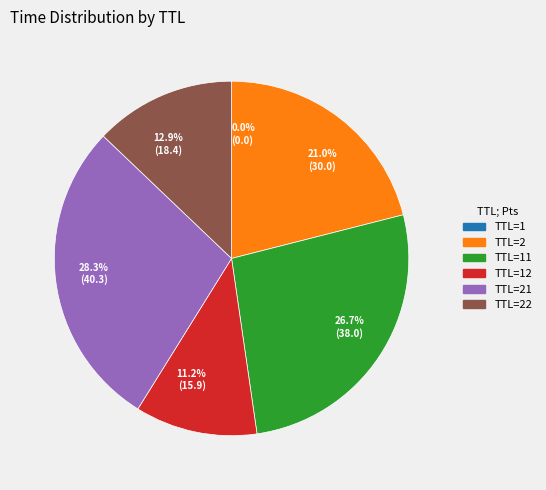

Which category has the biggest portion of the pie?

TTL=21